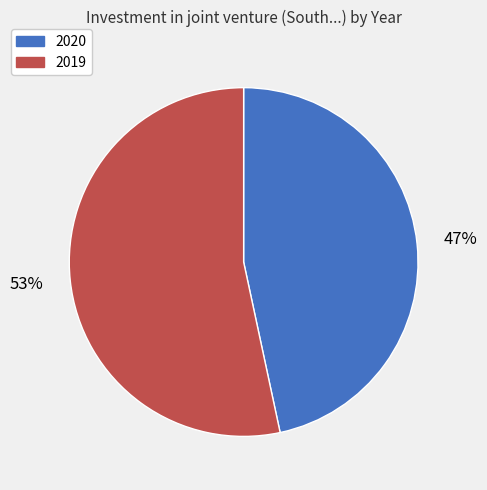

To the nearest percent, what is the average slice percentage?

50%